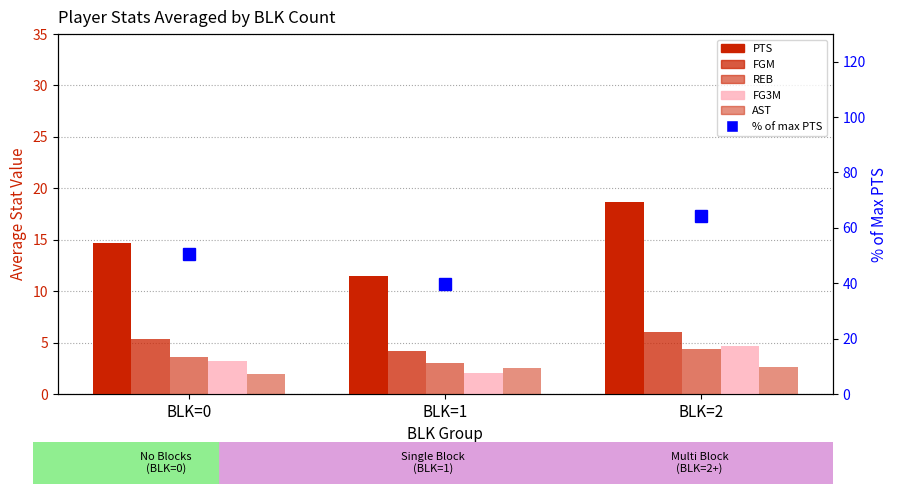

How many bars are there in each group?

5